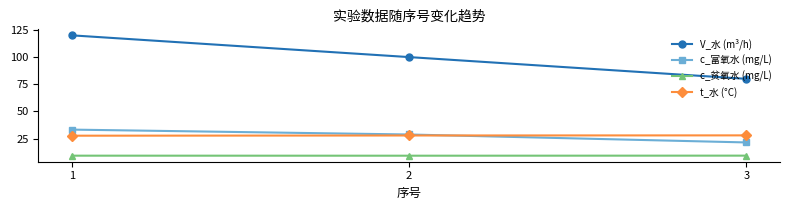

What is the average value of the c_贫氧水 (mg/L) series?

9.3